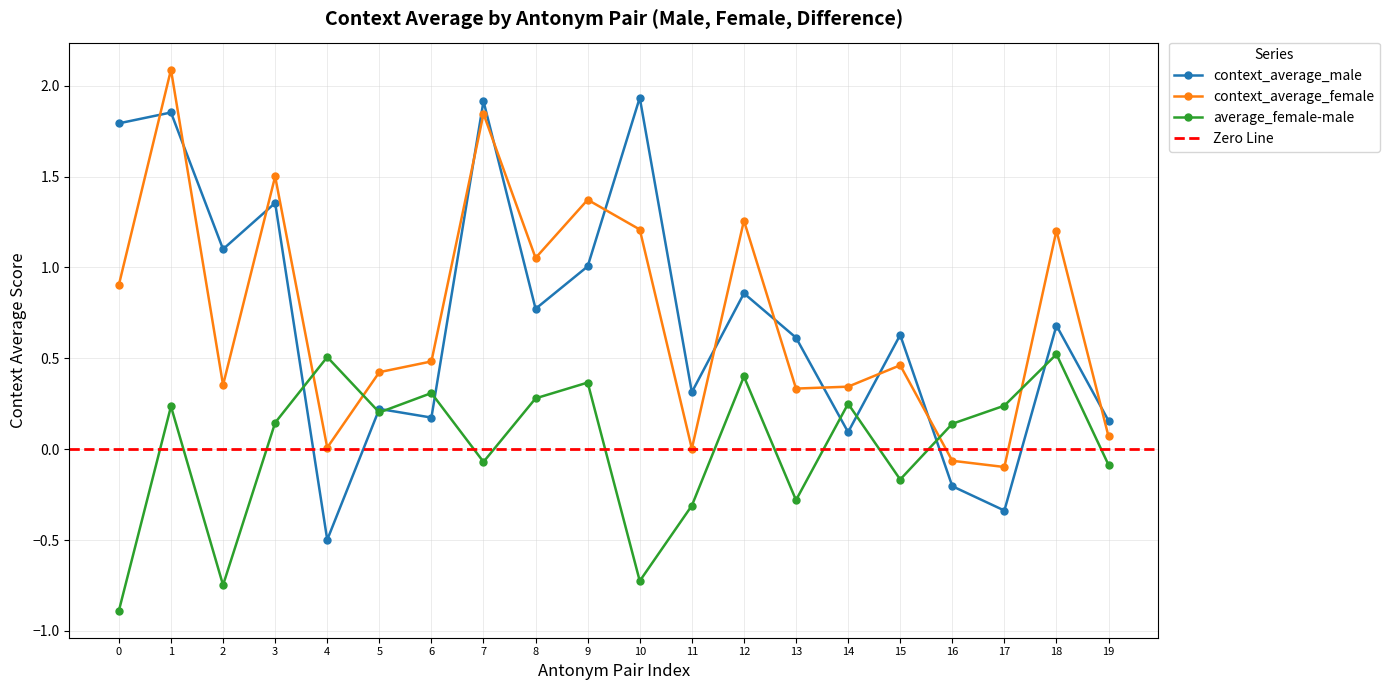

Is the value of context_average_male at 7 greater than the value of context_average_female at 9?

Yes